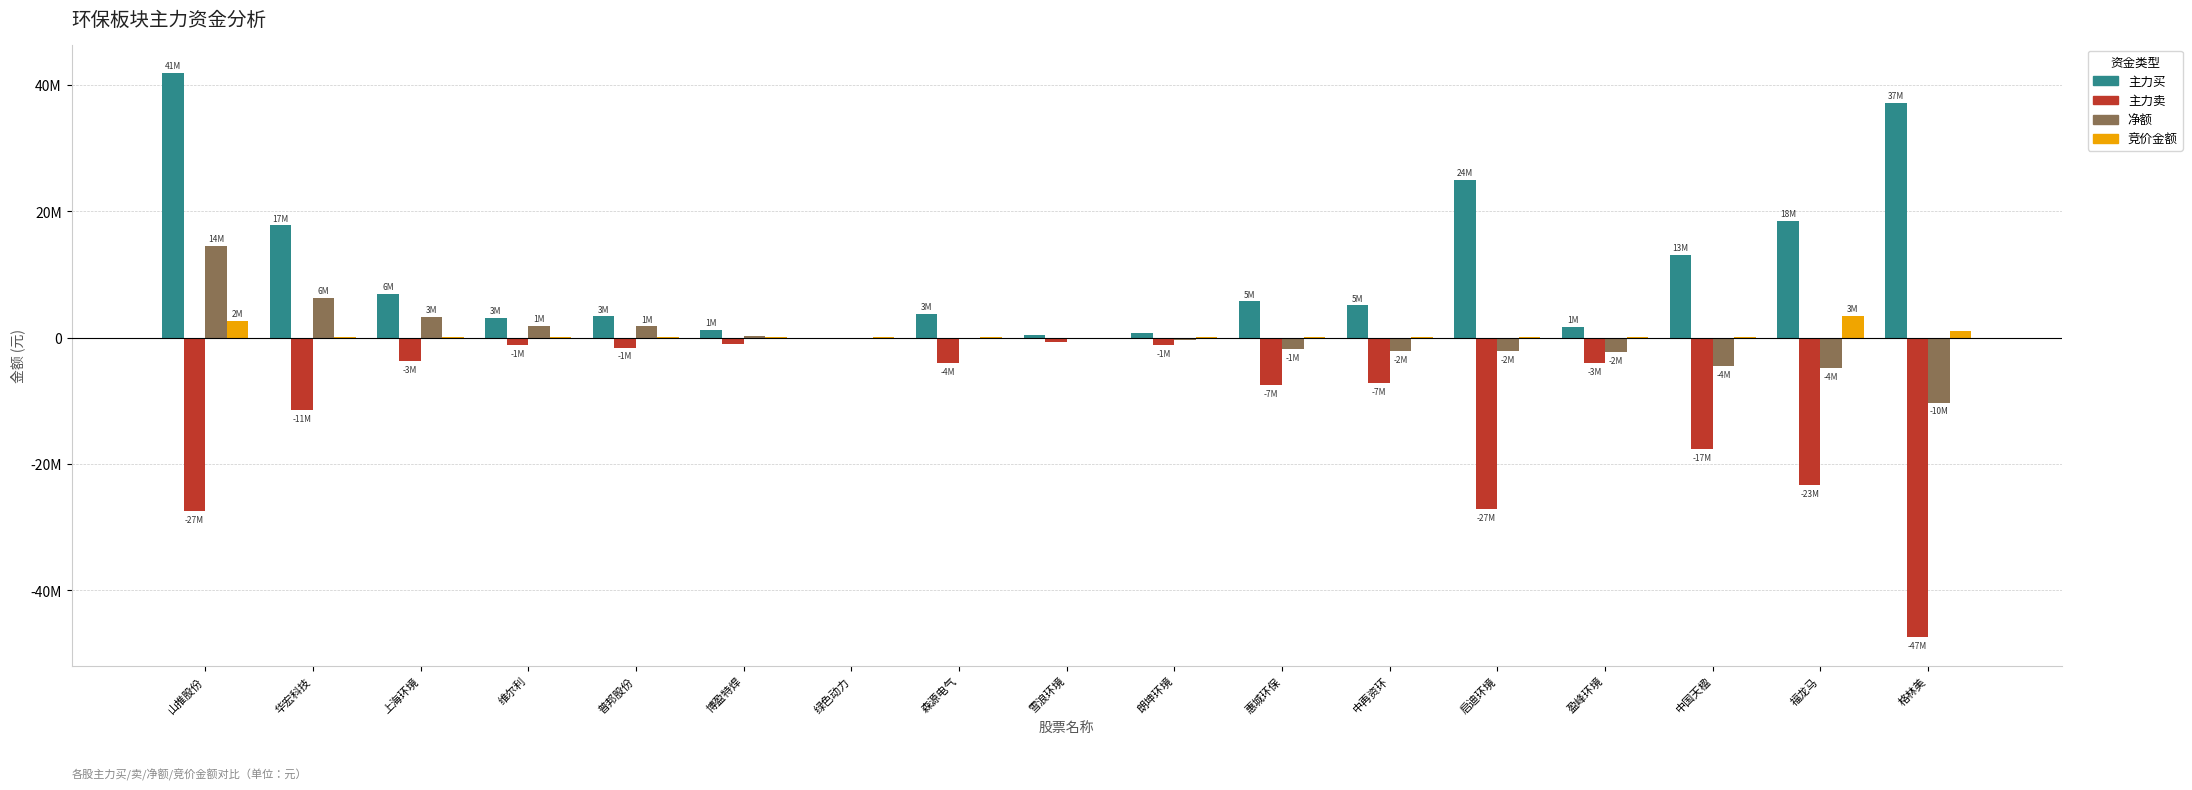

What are all the series names shown in the legend?

主力买, 主力卖, 净额, 竞价金额